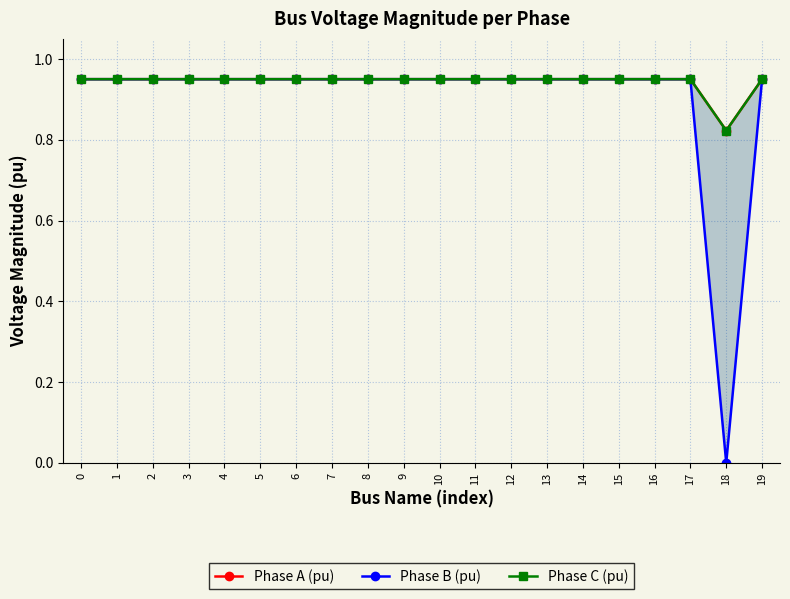

Which series changed the most between 8 and 15?

Phase A (pu)